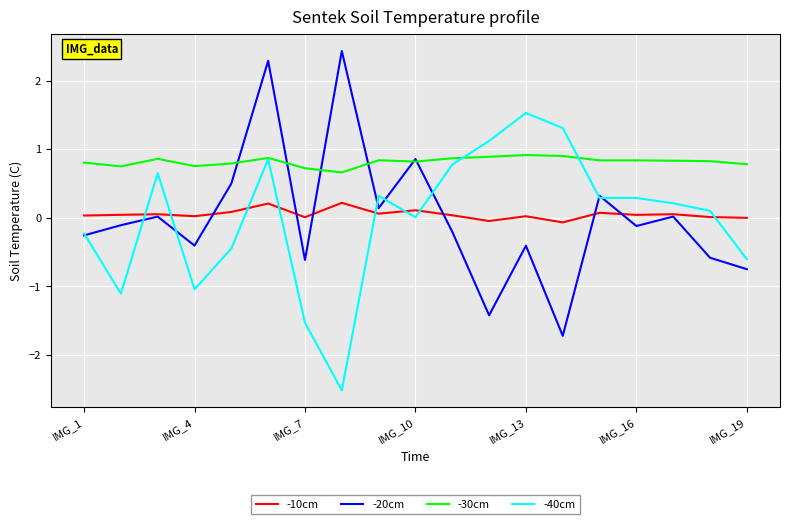

Is this an area chart (filled region under the line)?

No